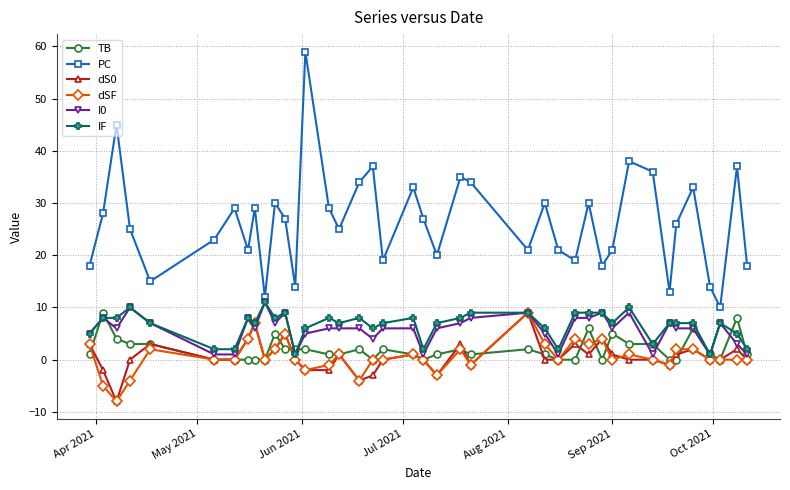

Which series has the largest range (max minus min)?

PC